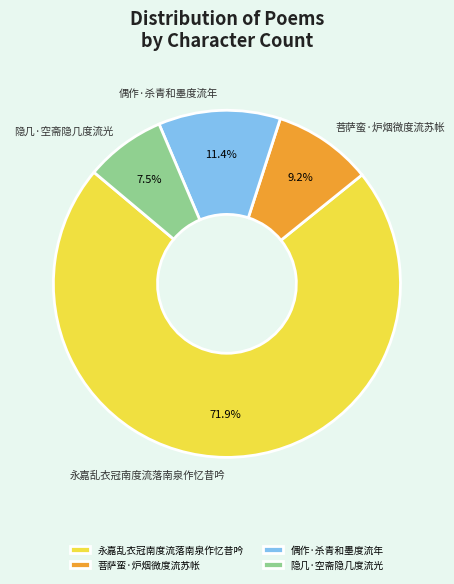

What is the ratio of the value at 菩萨蛮·炉烟微度流苏帐 to the value at 永嘉乱衣冠南度流落南泉作忆昔吟?

0.1